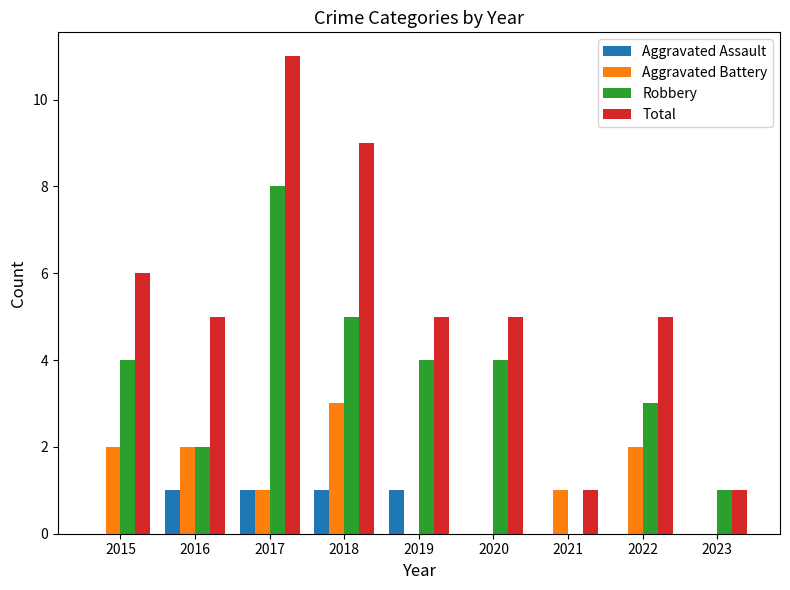

What are all the series names shown in the legend?

Aggravated Assault, Aggravated Battery, Robbery, Total